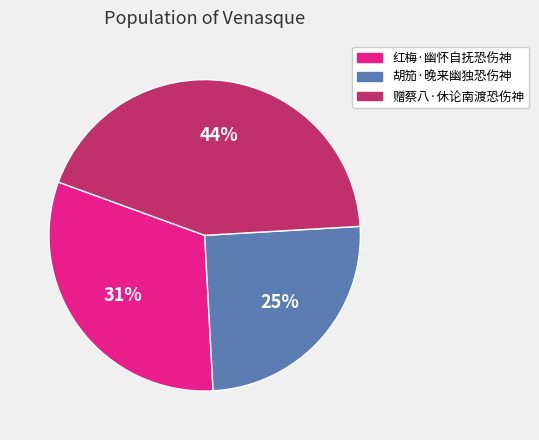

To the nearest percent, what portion does 赠蔡八·休论南渡恐伤神 represent?

44%